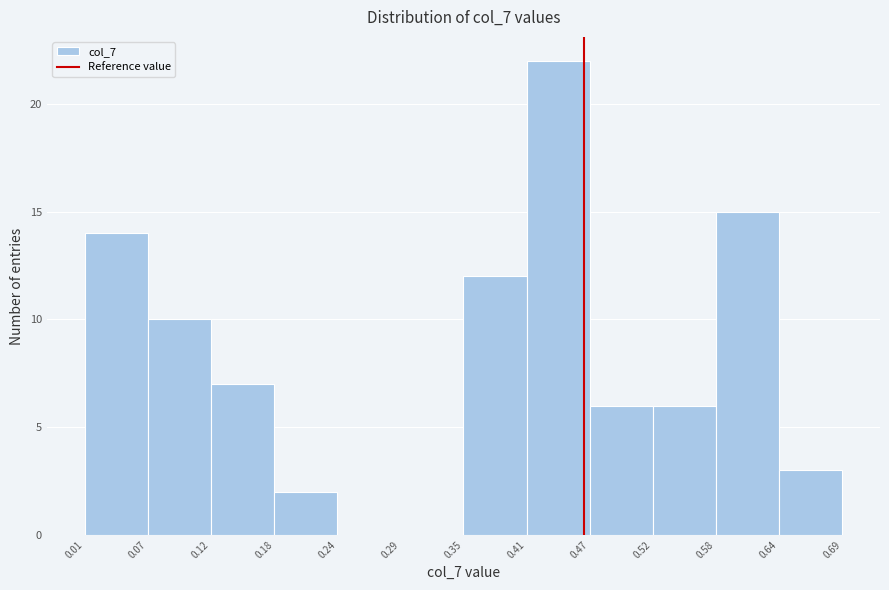

Reading left to right, transcribe this chart: for each bar, give the range it covers on the x-axis and its height. The values are not printed on the chart, so give them approximately, as read against the axis.

0.01 to 0.07: 14
0.07 to 0.12: 10
0.12 to 0.18: 7
0.18 to 0.24: 2
0.24 to 0.29: 0
0.29 to 0.35: 0
0.35 to 0.41: 12
0.41 to 0.47: 22
0.47 to 0.52: 6
0.52 to 0.58: 6
0.58 to 0.64: 15
0.64 to 0.69: 3